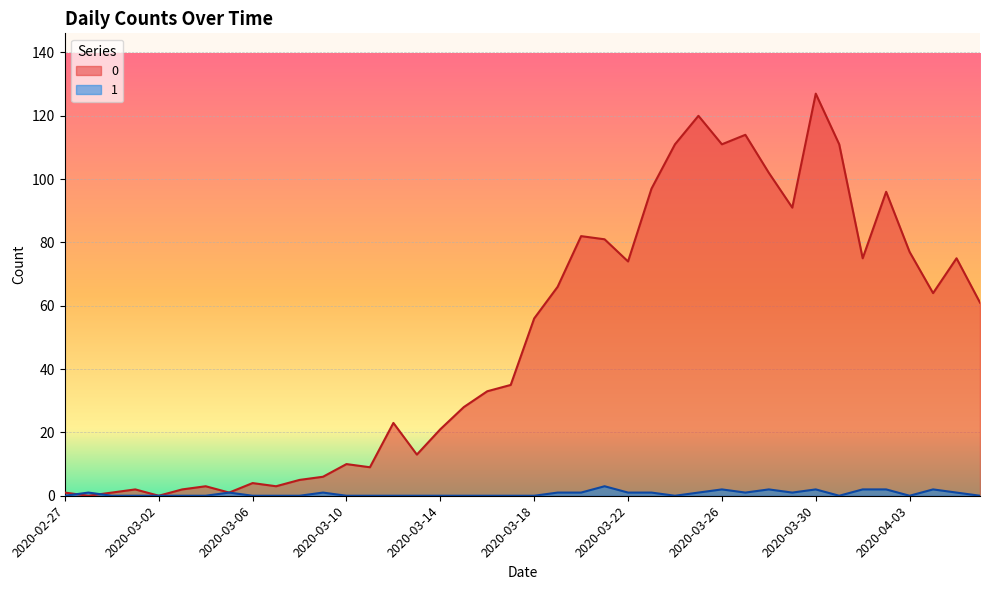

What is the difference between the 1 values at 2020-03-26 and 2020-04-06?

2